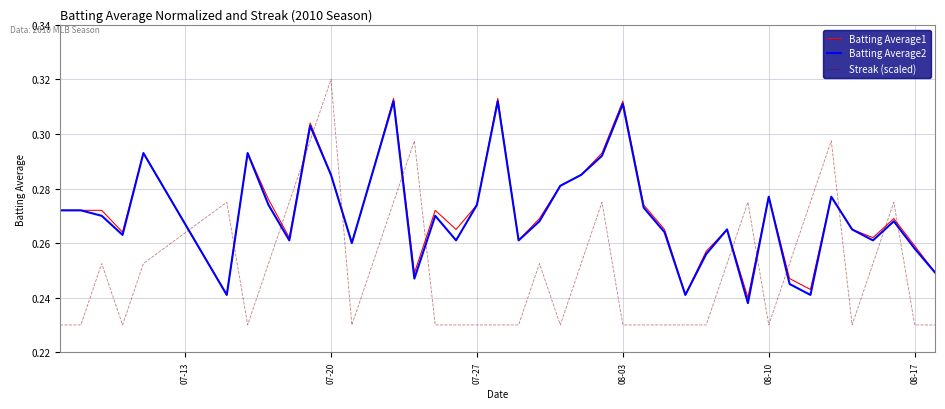

Is this an area chart (filled region under the line)?

No